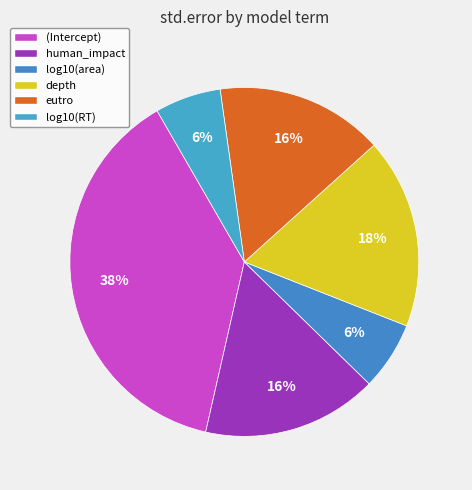

To the nearest percent, what is the combined percentage of (Intercept) and log10(RT)?

44%